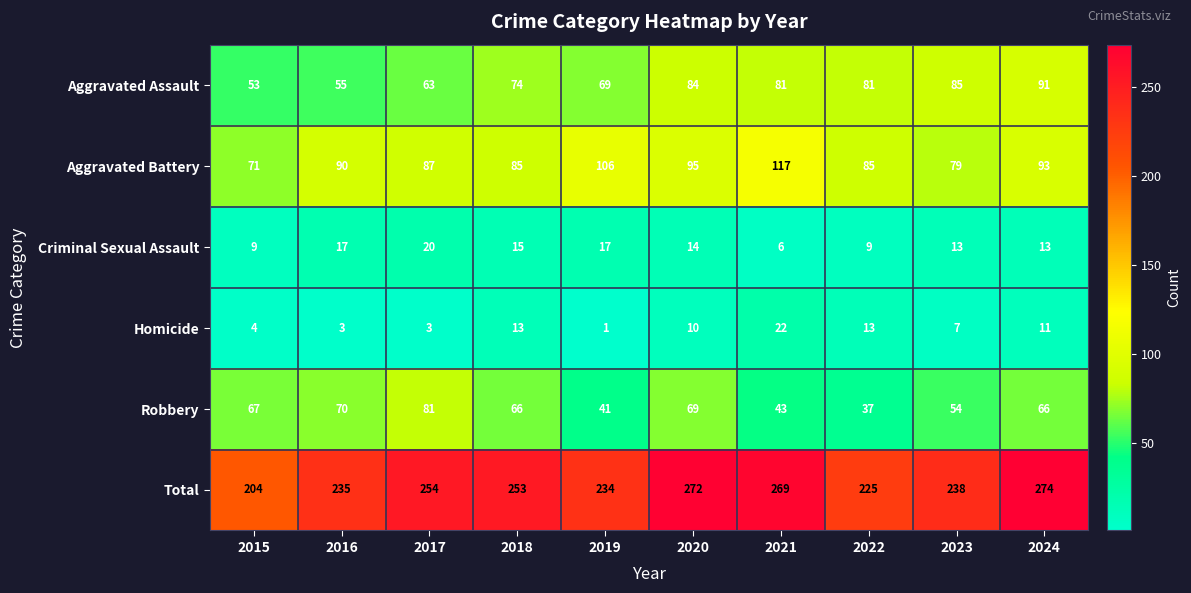

What is the difference between the maximum and minimum values in the Aggravated Assault series?

38